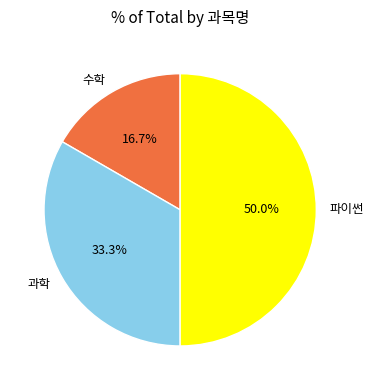

To the nearest percent, what percentage of the pie is 수학?

17%